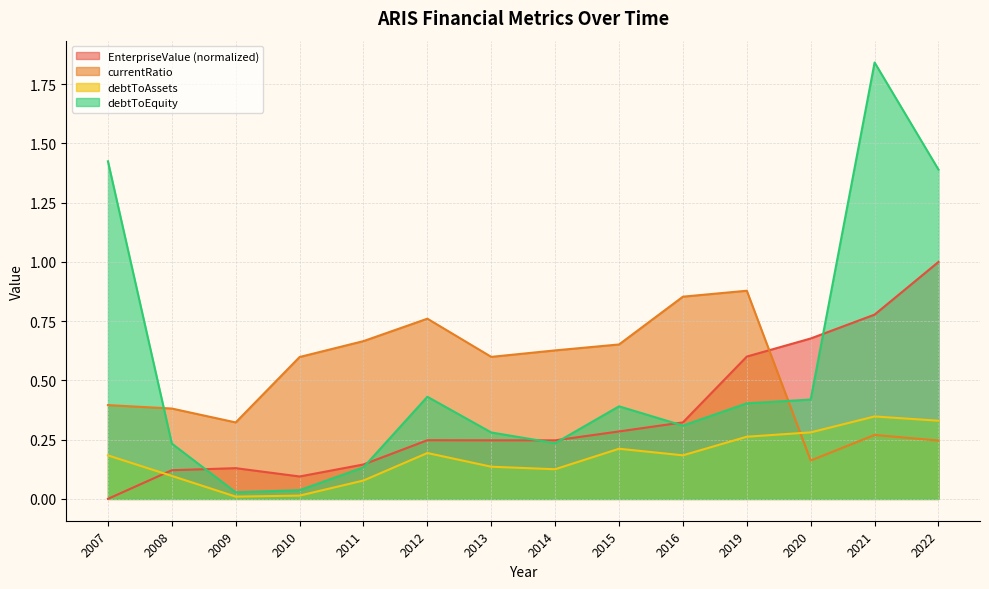

Which label corresponds to the smallest value in the chart?

2007